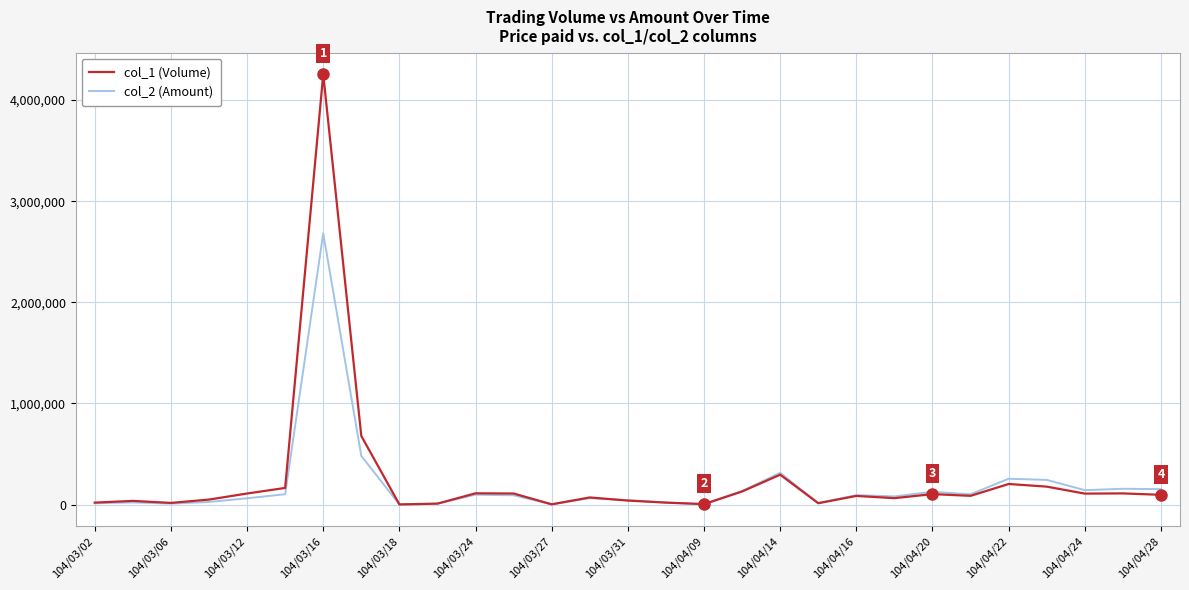

What is the sum of all col_1 (Volume) values?

7186000